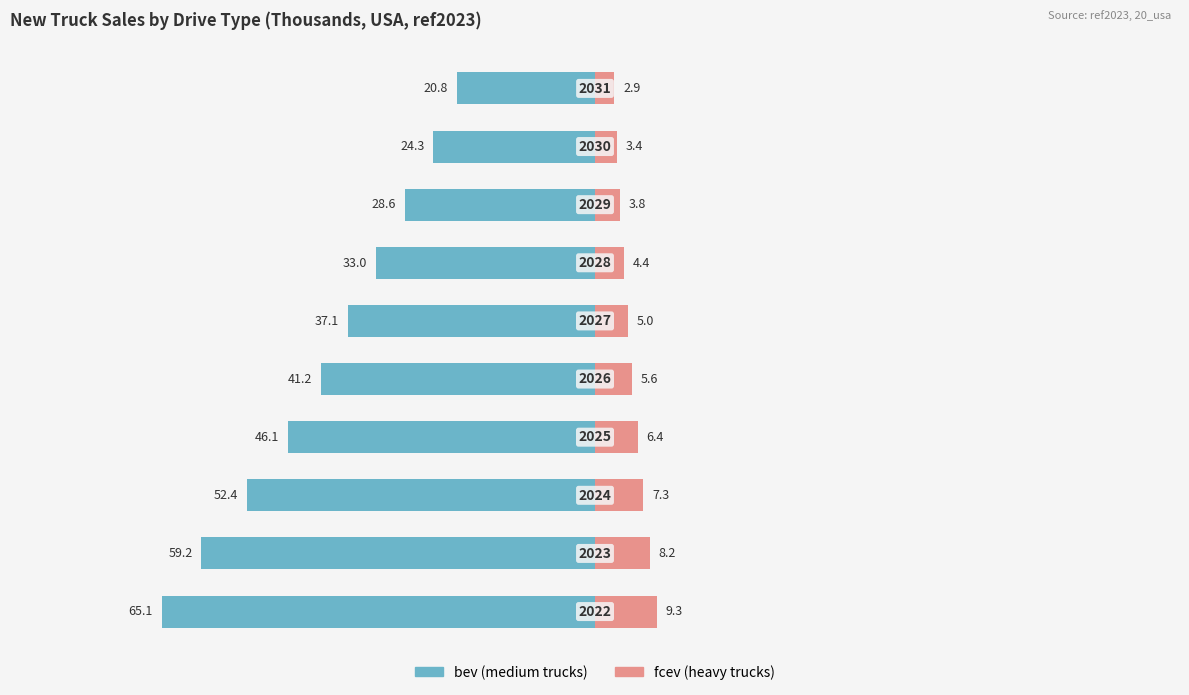

Count the number of data series in this chart.

2